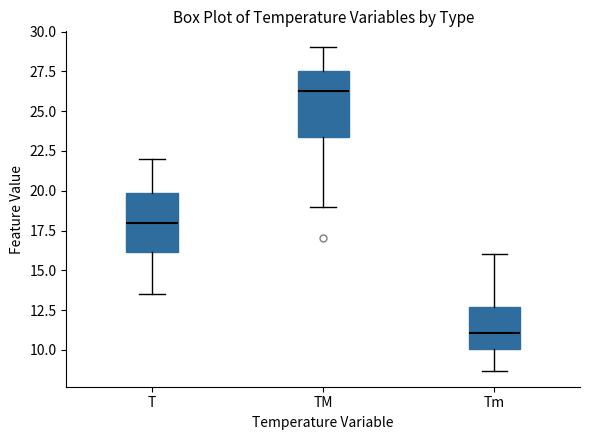

Reading left to right, read every box against the y-axis: the position of its median line, the range the box covers, and the ends of its whiskers. The values are not printed on the chart, so give them approximately, as read against the axis.

T: median 18.0, box 16.0 to 20.0, whiskers 13.5 to 22.0
TM: median 26.5, box 23.5 to 27.5, whiskers 19.0 to 29.0
Tm: median 11.0, box 10.0 to 12.5, whiskers 8.5 to 16.0